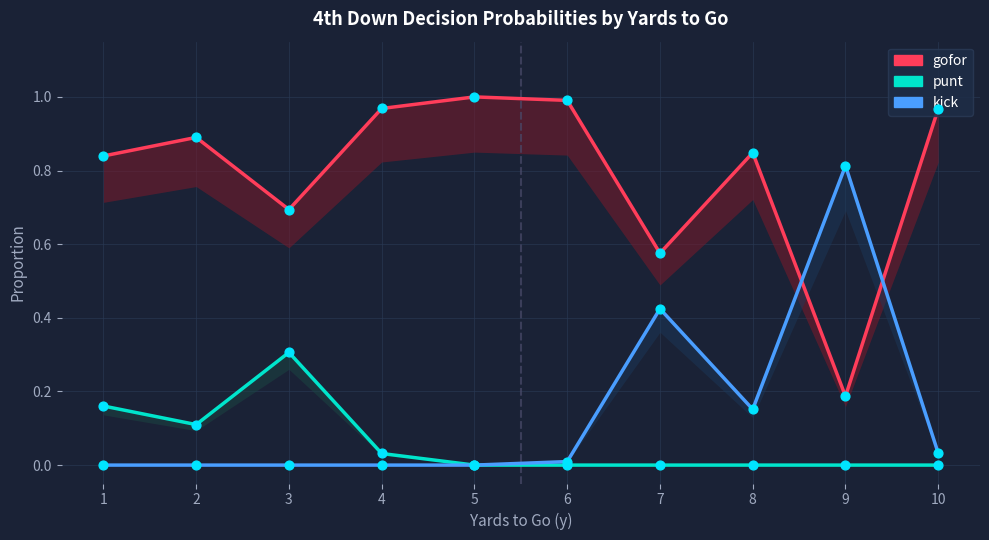

What are all the series names shown in the legend?

gofor, punt, kick